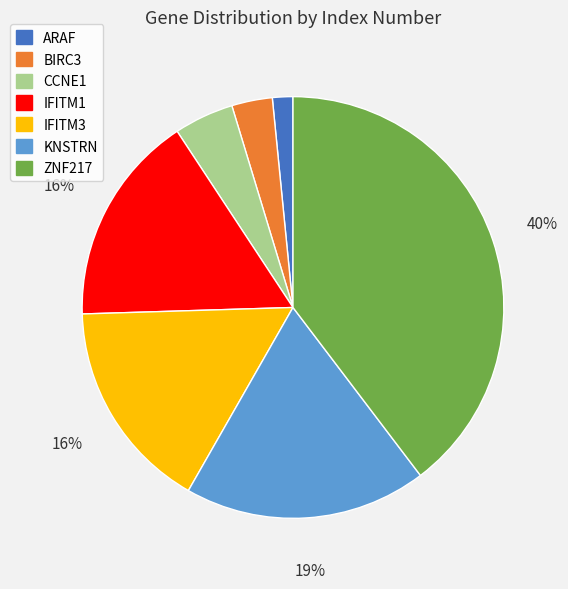

Does any single category account for the majority?

No